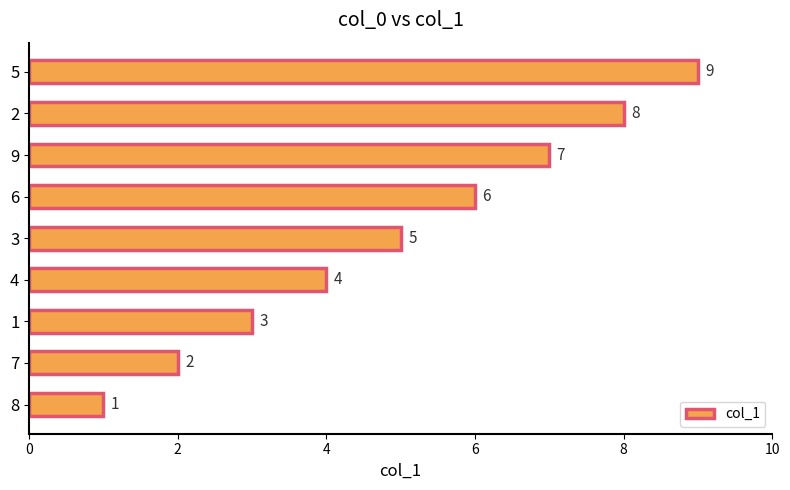

True or false: the data shows 12 at 2.

False